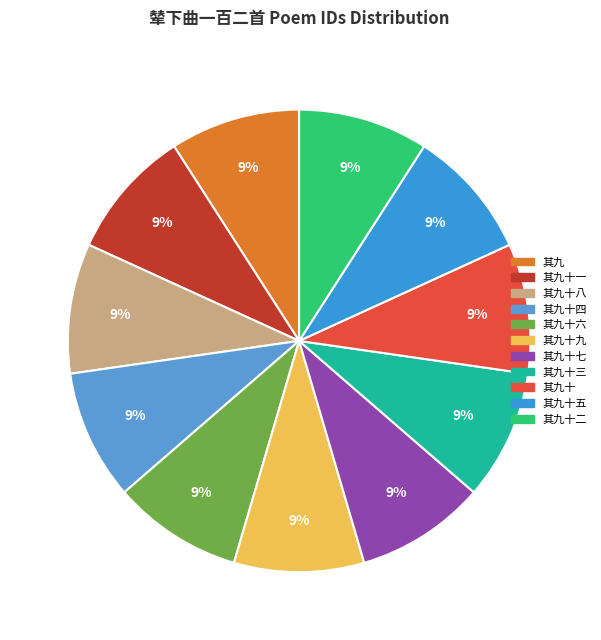

How many slices are in this pie chart?

11